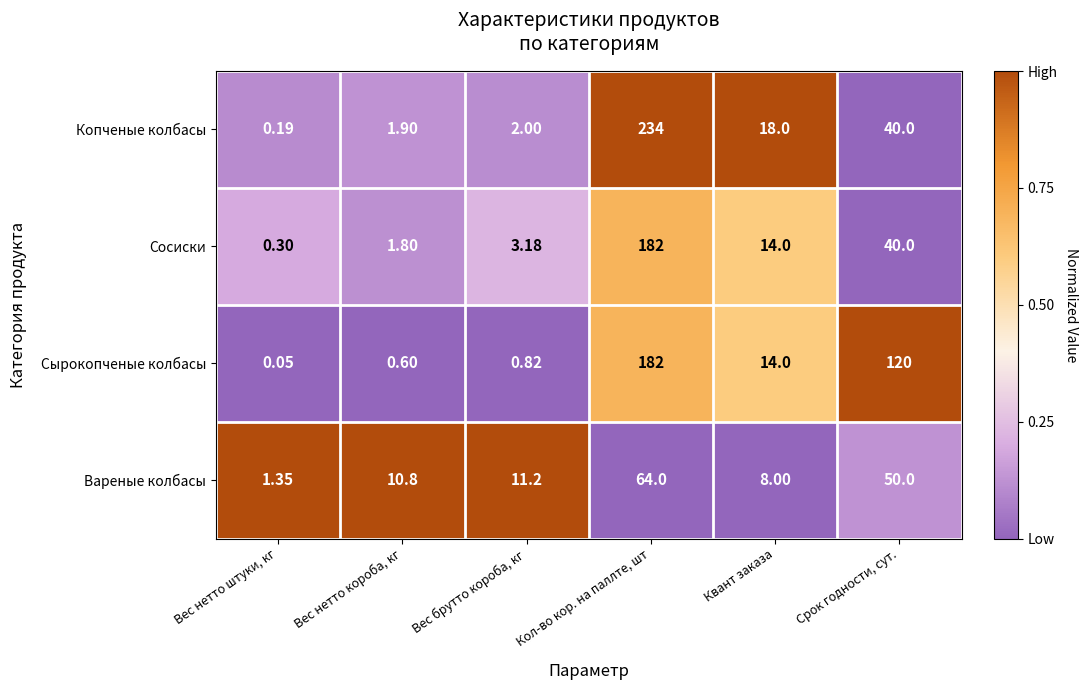

Which series changed the most between Кол-во кор. на паллте, шт and Квант заказа?

Копченые колбасы